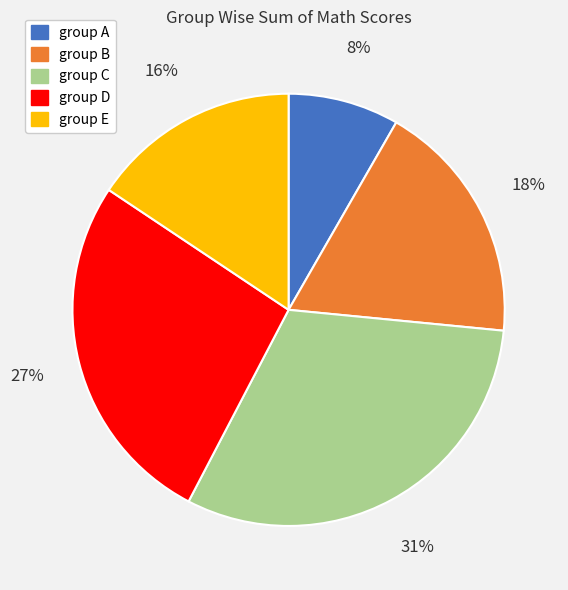

The group D slice represents 27% of the pie. True or false?

True